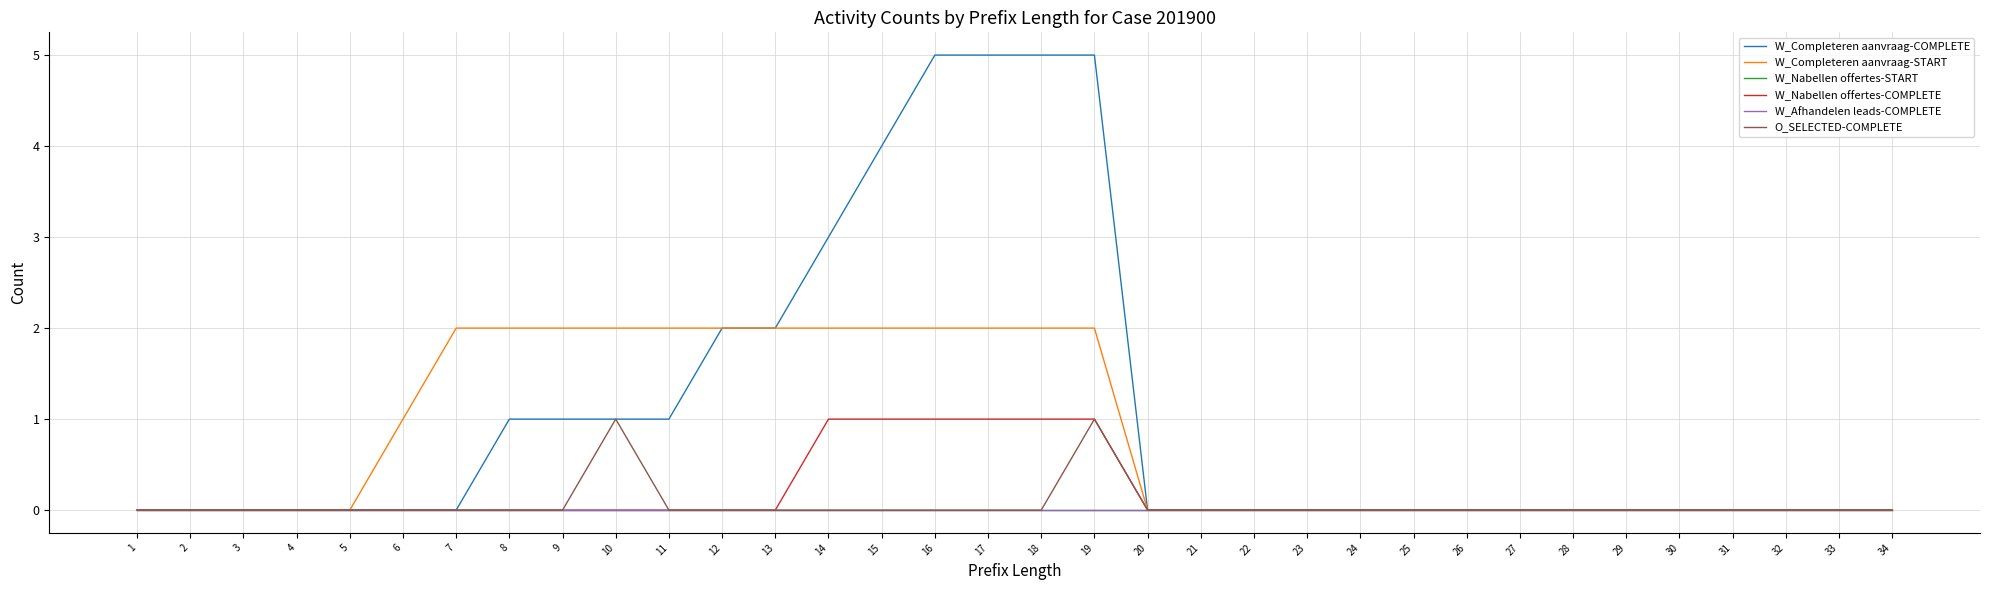

What is the average value of the W_Completeren aanvraag-START series?

1